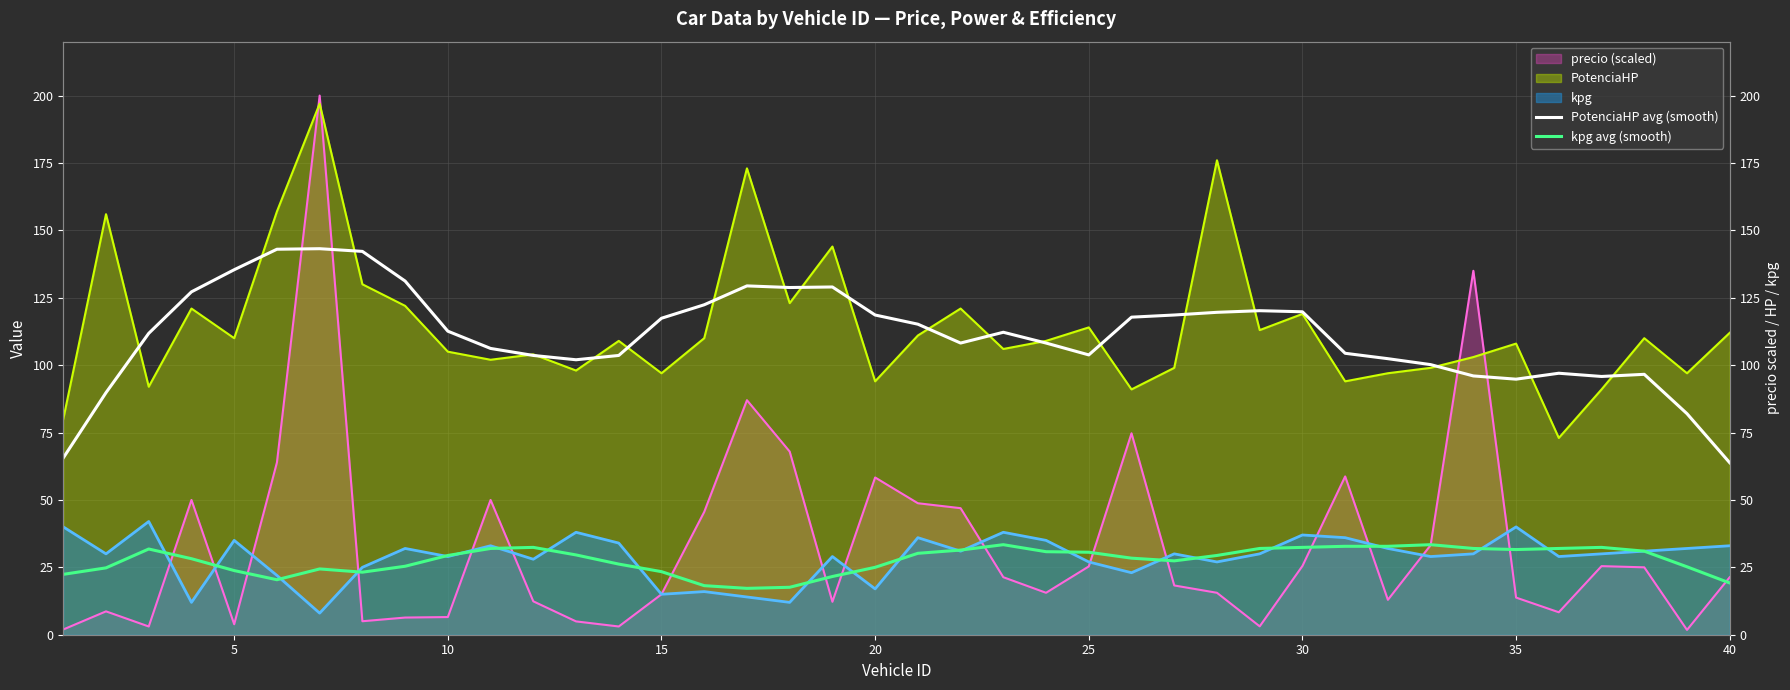

Reading left to right, extract all data points from this chart.

PotenciaHP avg (smooth): 65.6	89.8	111.8	127.2	135.4	143.0	143.2	142.2	131.2	112.6	106.2	103.6	102.0	103.6	117.4	122.4	129.4	128.8	129.0	118.6	115.2	108.2	112.2	108.2	103.8	117.8	118.6	119.6	120.2	119.8	104.4	102.4	100.2	96.0	94.8	97.0	95.8	96.6	82.0	63.8
kpg avg (smooth): 22.4	24.8	31.8	28.2	23.8	20.4	24.4	23.2	25.4	29.4	32.0	32.4	29.6	26.2	23.4	18.2	17.2	17.6	21.6	25.0	30.2	31.4	33.4	30.8	30.6	28.4	27.4	29.4	32.0	32.4	32.8	32.8	33.4	32.0	31.6	32.0	32.4	31.0	25.2	19.2